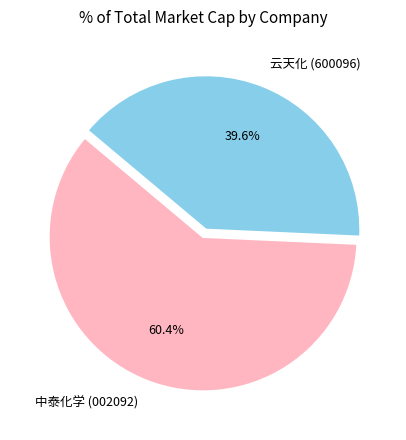

To the nearest percent, what is the difference between the largest and smallest slice percentages?

21%